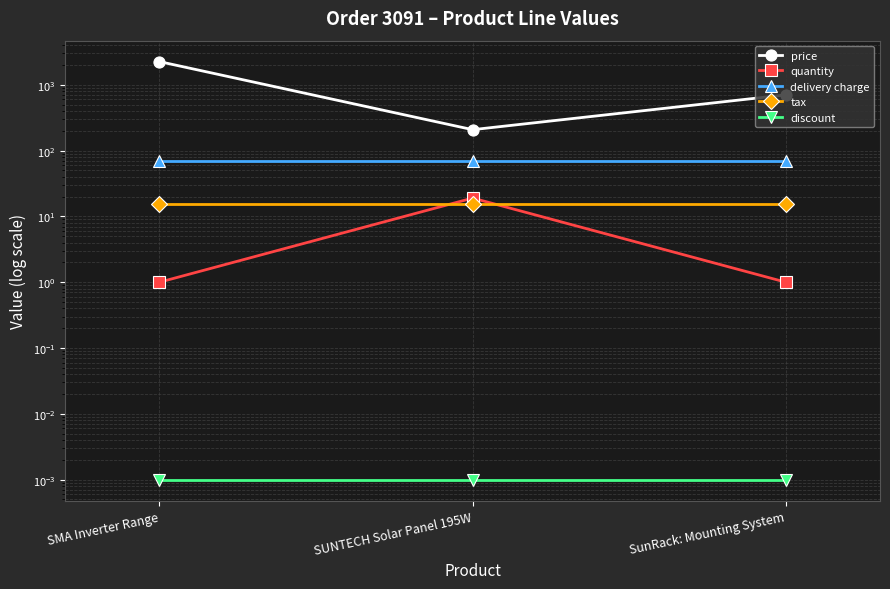

Does the chart display data point markers on the line(s)?

Yes